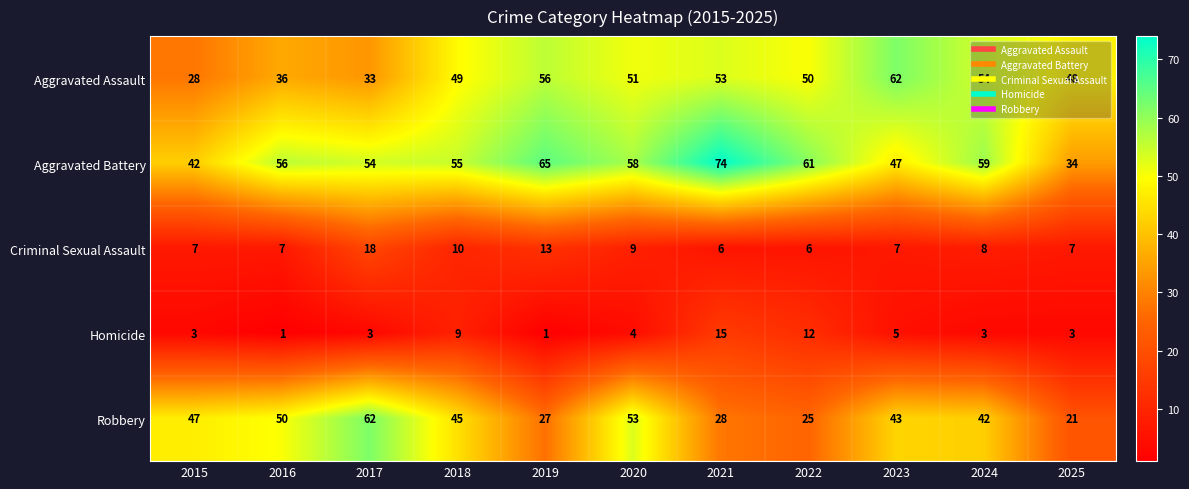

Rank the series at 2019 from highest to lowest value.

Aggravated Battery, Aggravated Assault, Robbery, Criminal Sexual Assault, Homicide